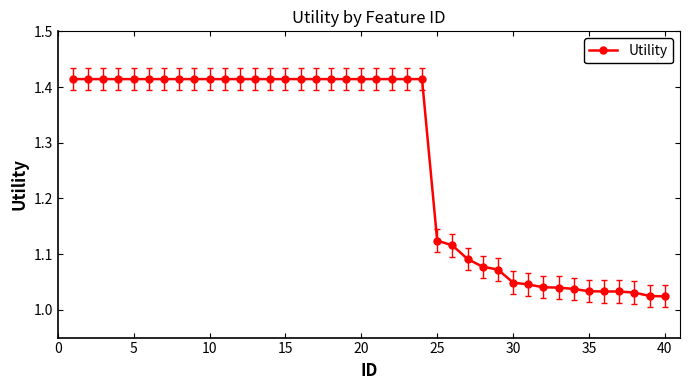

Does the chart display data point markers on the line(s)?

Yes